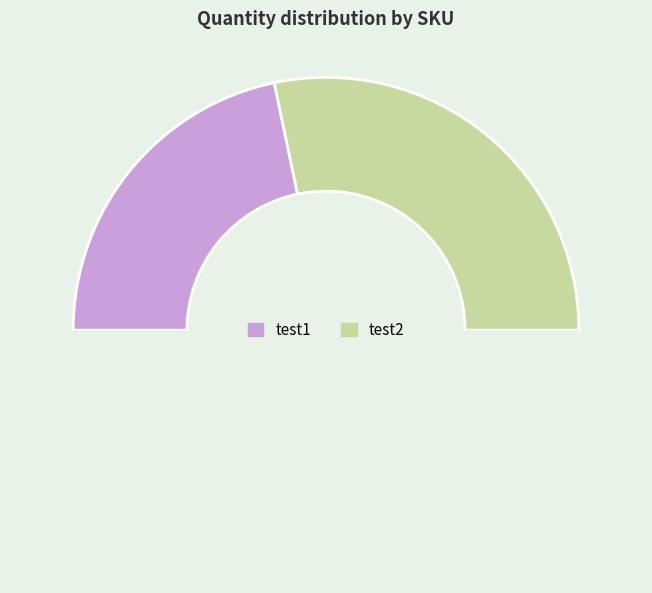

Which slice is the smallest?

test1